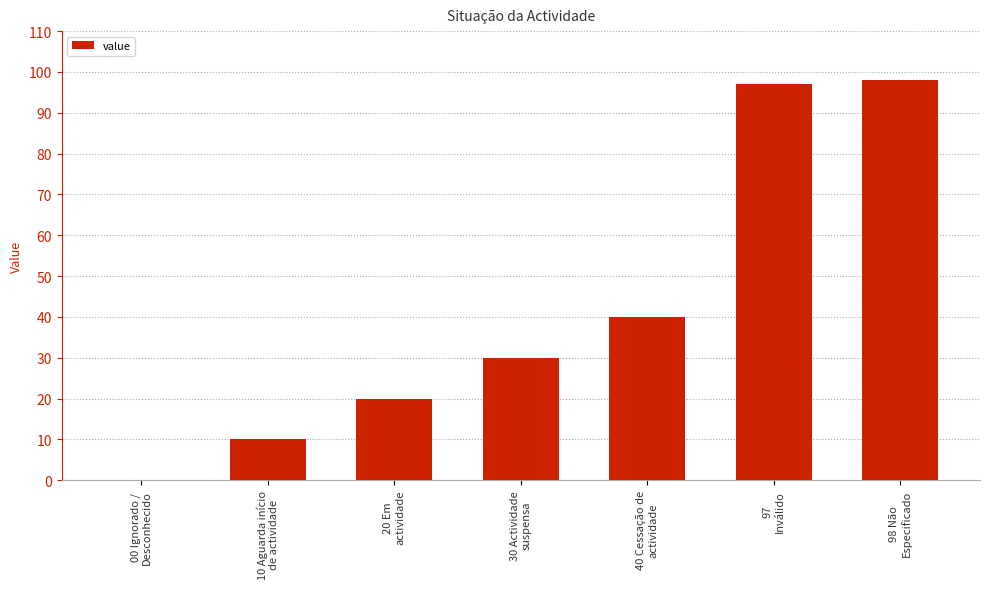

Reading left to right, transcribe all the data shown in this chart.

00 Ignorado /
Desconhecido=0	10 Aguarda início
de actividade=10	20 Em
actividade=20	30 Actividade
suspensa=30	40 Cessação de
actividade=40	97
Inválido=97	98 Não
Especificado=98